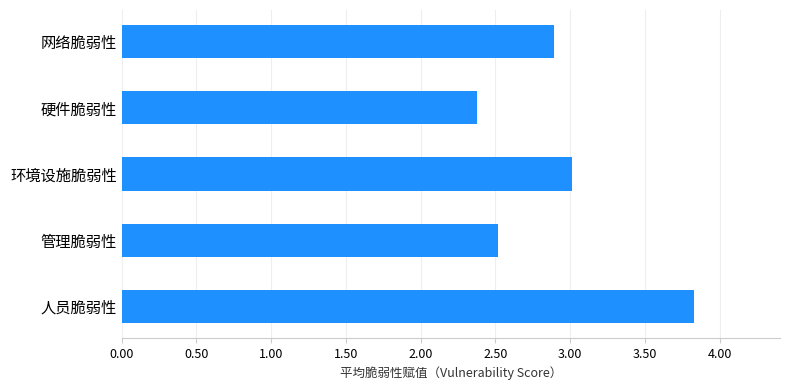

What is the average value?

2.9